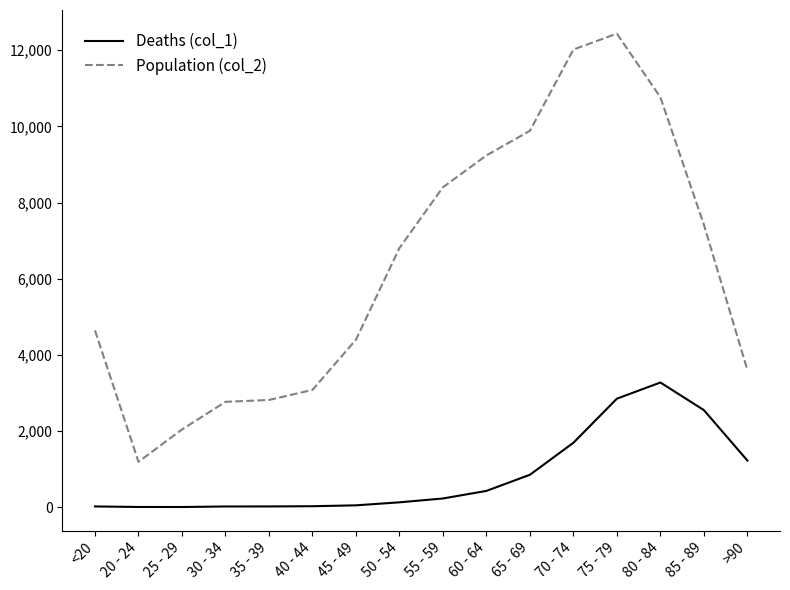

At which label is Population (col_2) closest to 6812?

50 - 54